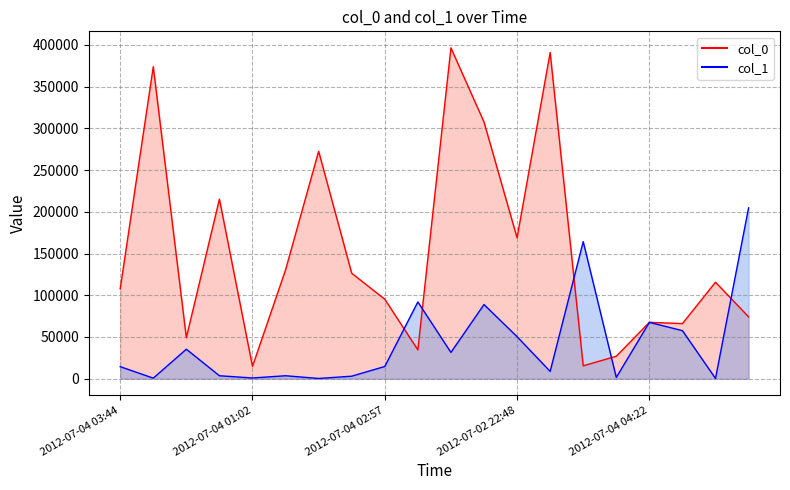

True or false: col_0 line has a value of 390788 at 13.

True